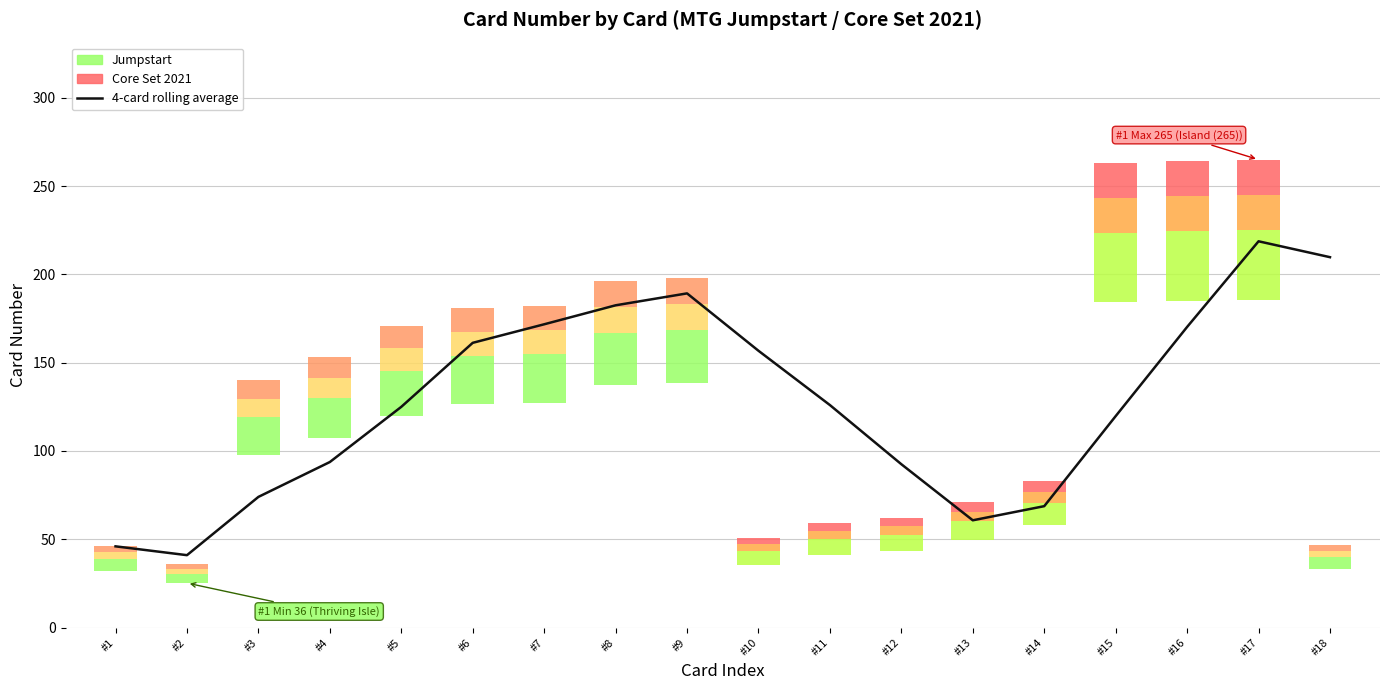

At which category does the data reach its first local peak?

#9